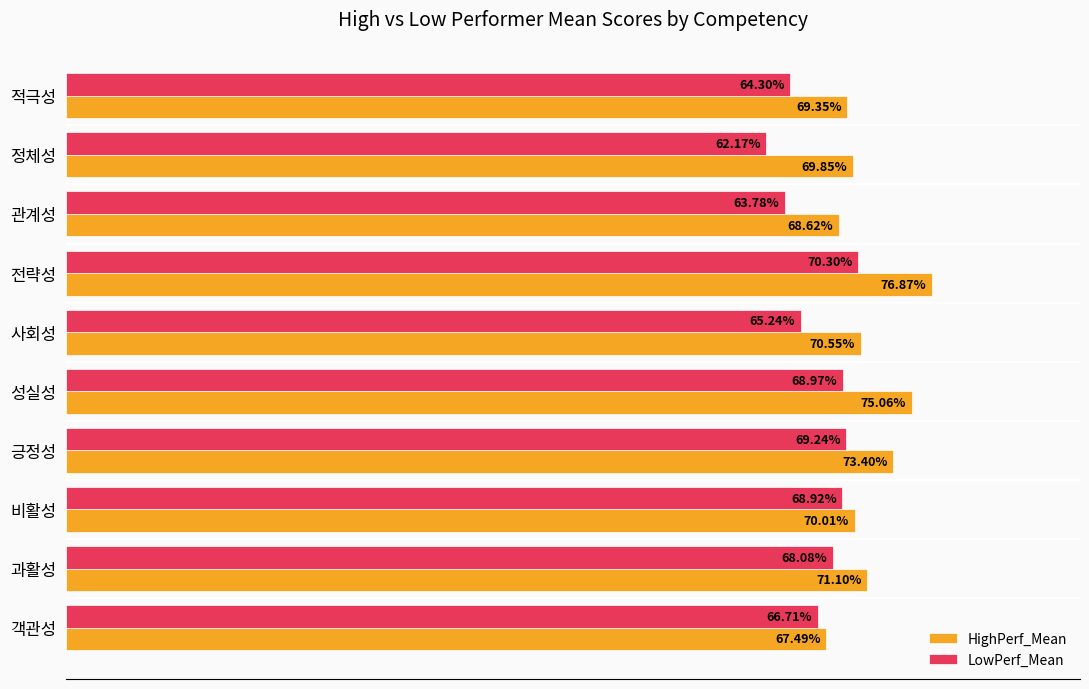

Where is LowPerf_Mean nearest to the value 66?

객관성